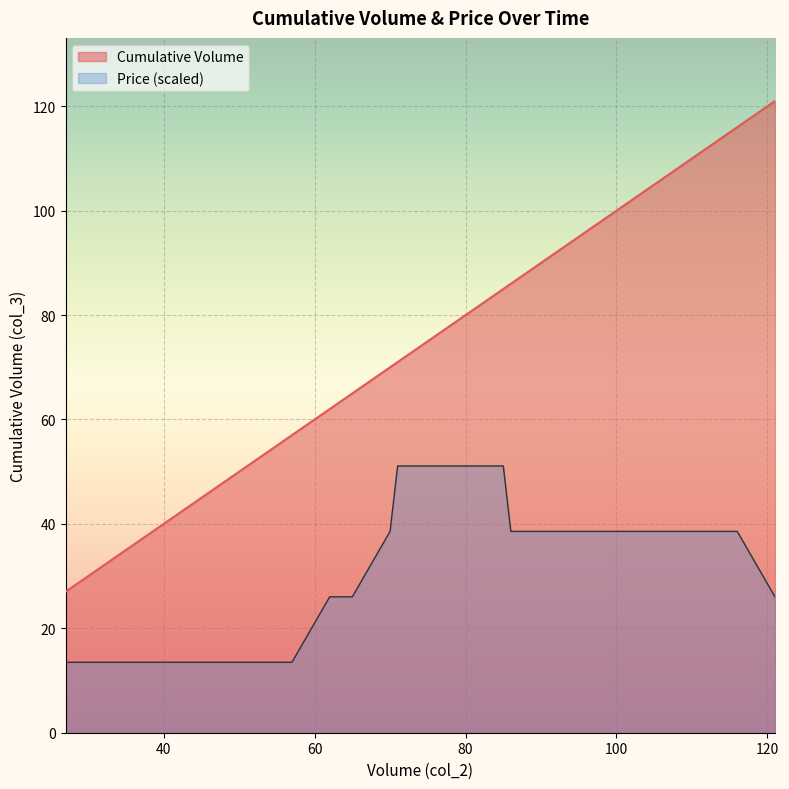

Rank the series by their maximum value, from lowest to highest.

Price, Cumulative Volume